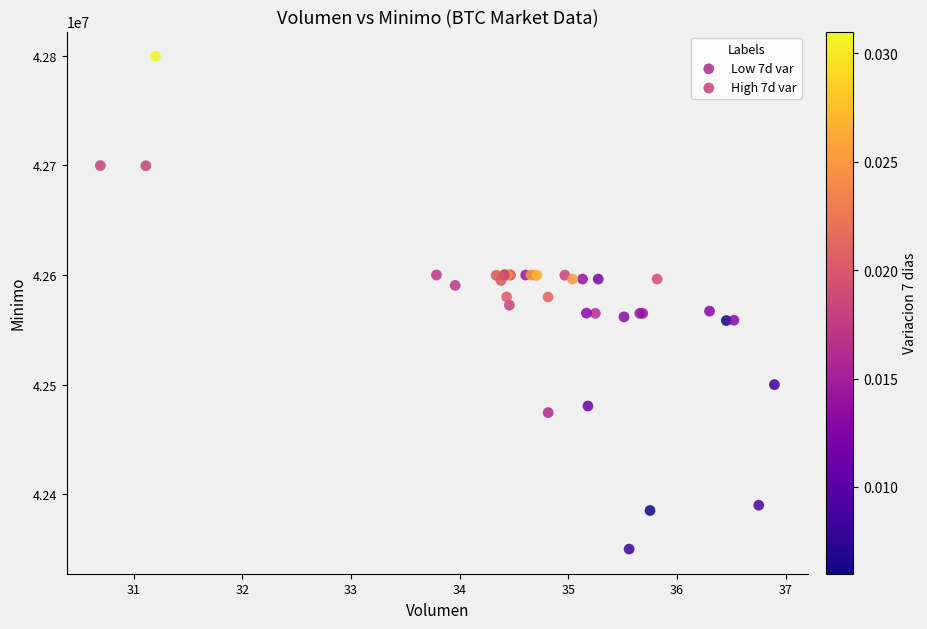

Which series has the largest Y range (max minus min)?

Low 7d var